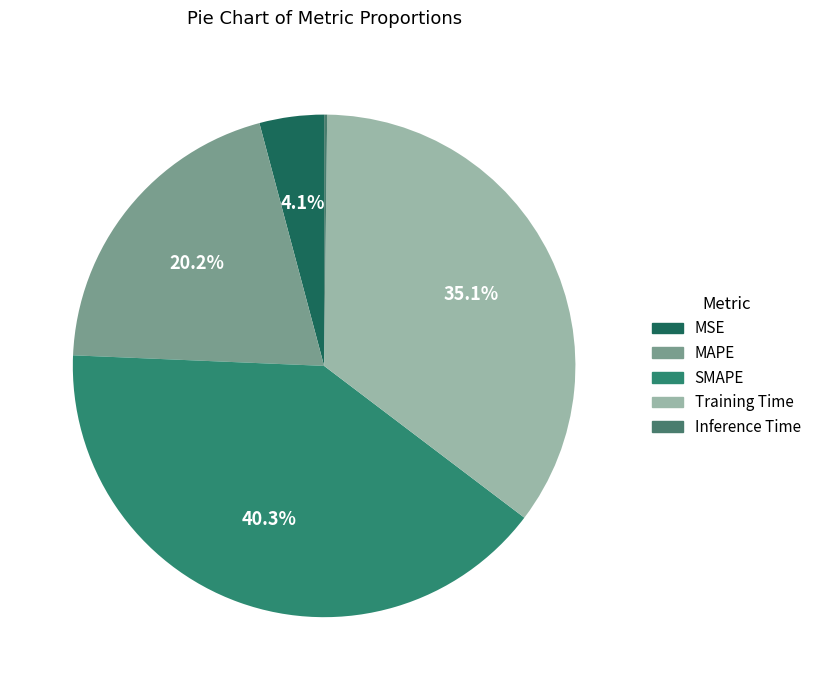

To the nearest percent, what is the difference between the SMAPE and Inference Time slice percentages?

40%